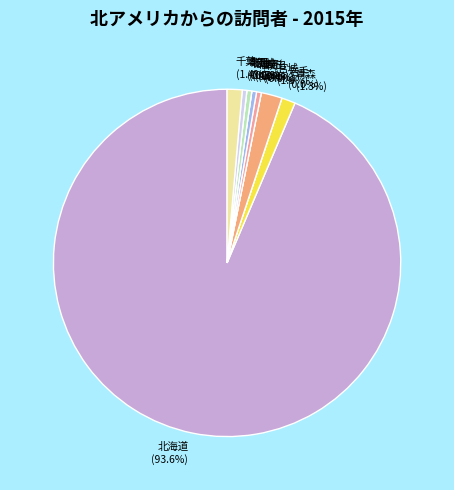

Is there a majority slice in this chart?

Yes